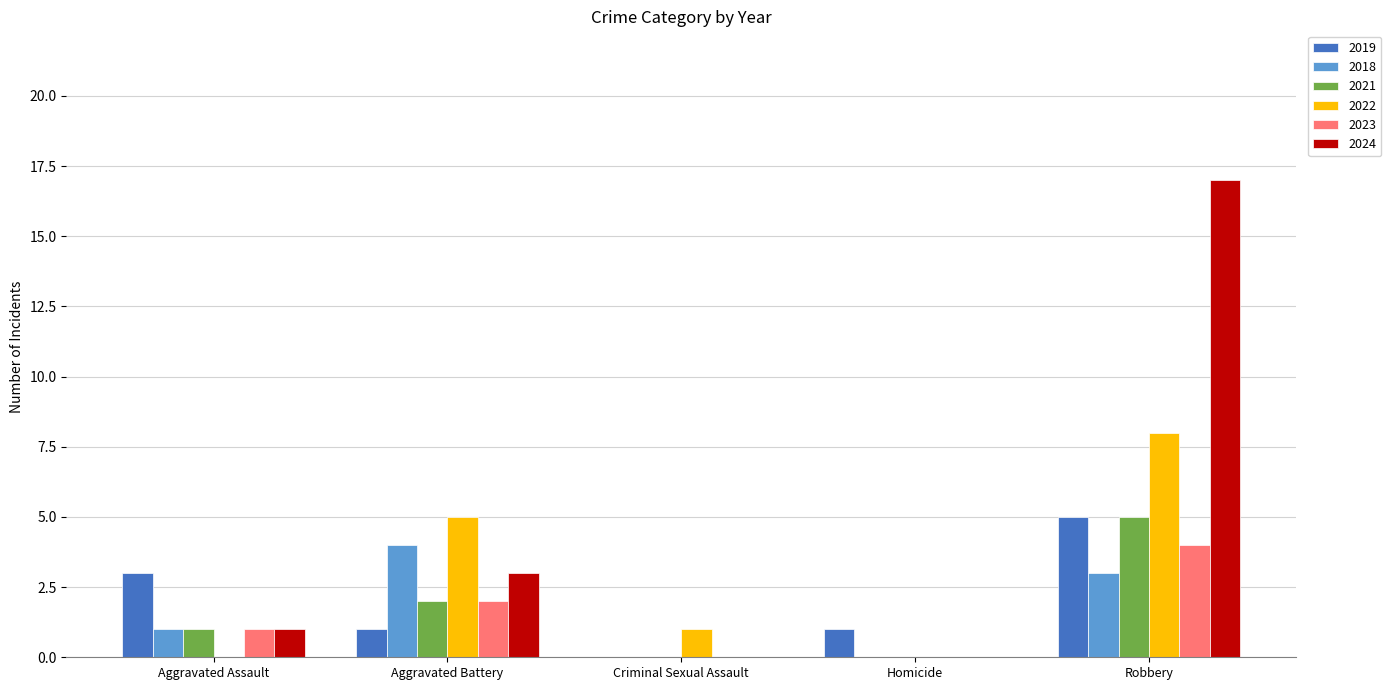

Count the 2018 values in the range 0 to 3.

4